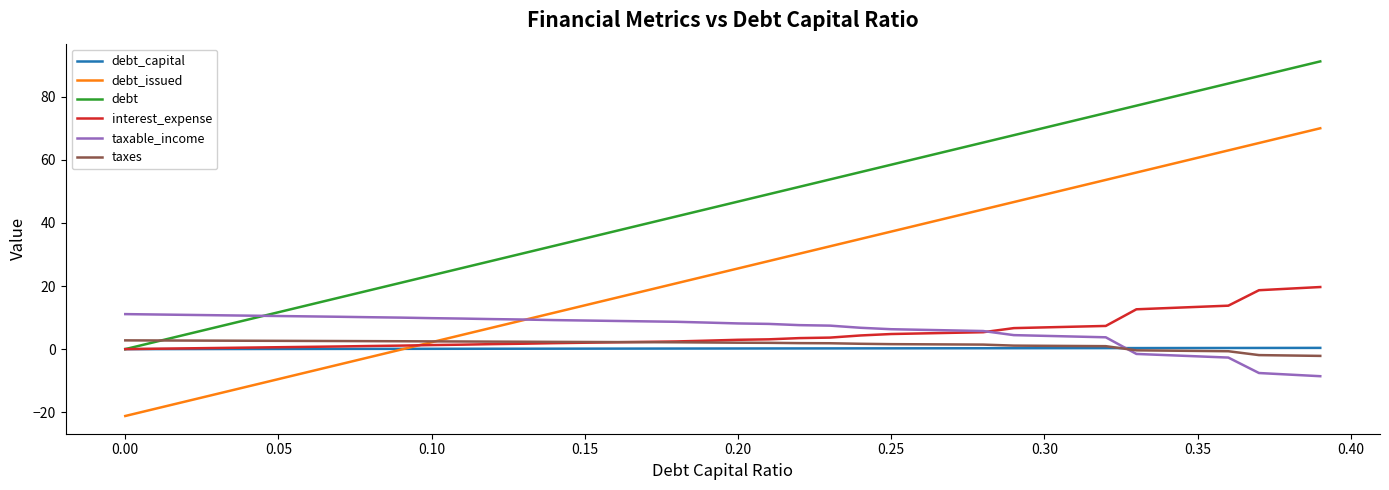

Which series ends up on top after the final intersection of taxable_income and debt_issued?

debt_issued